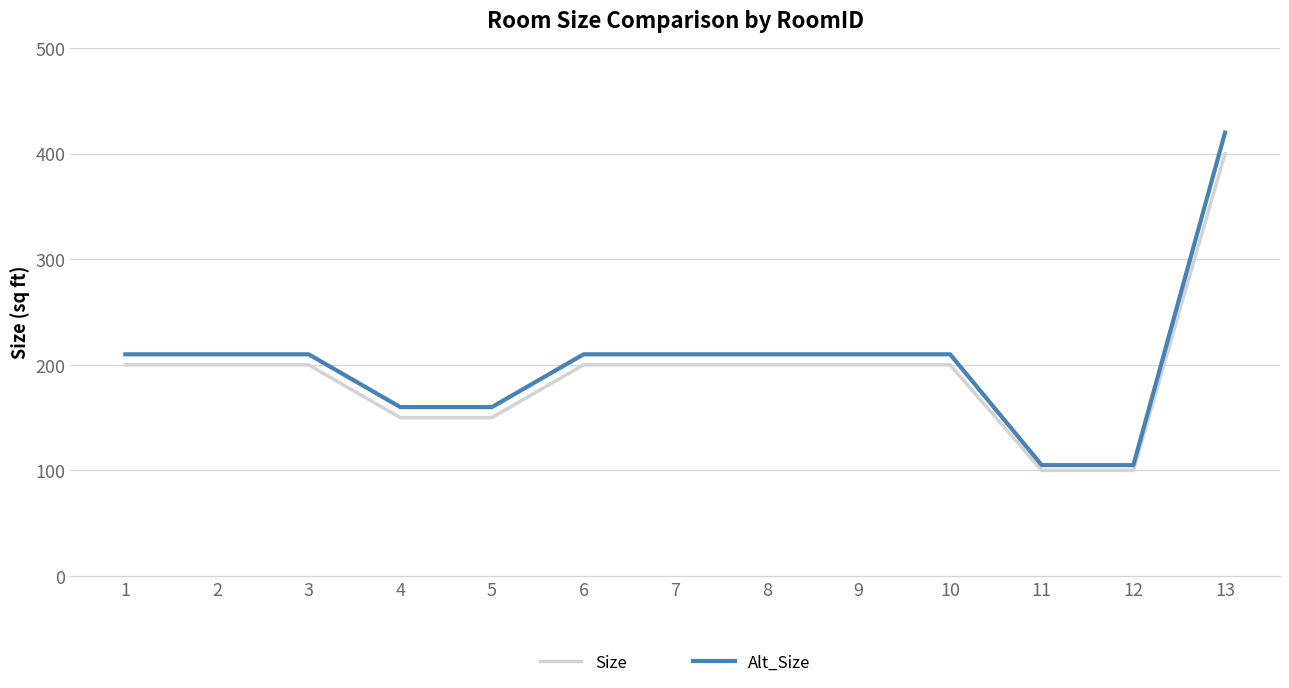

What is the minimum value for Size?

100